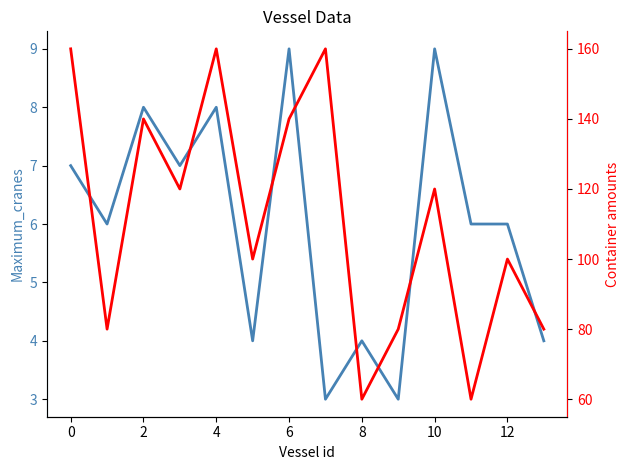

How many Container amounts values are between 80 and 140?

9